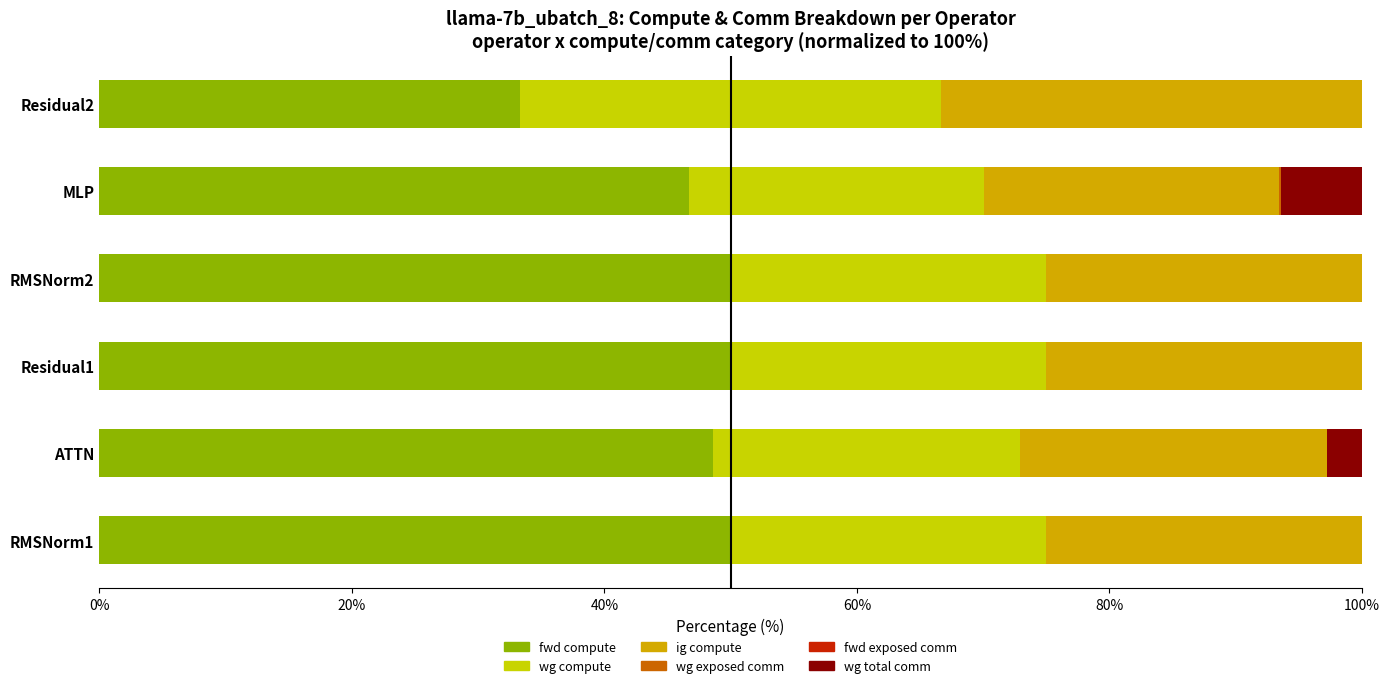

Count the number of data series in this chart.

5